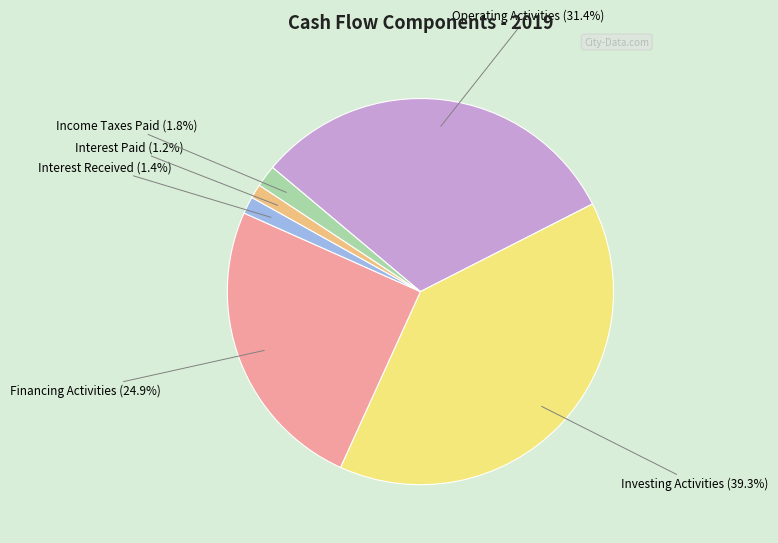

What percentage is NOT represented by Financing Activities?

75.1%